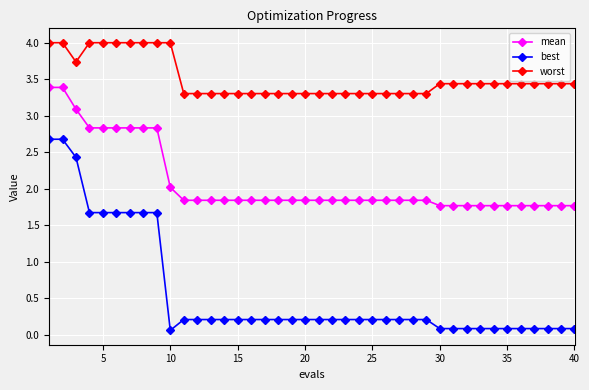

What is the average value of the best series?

0.6